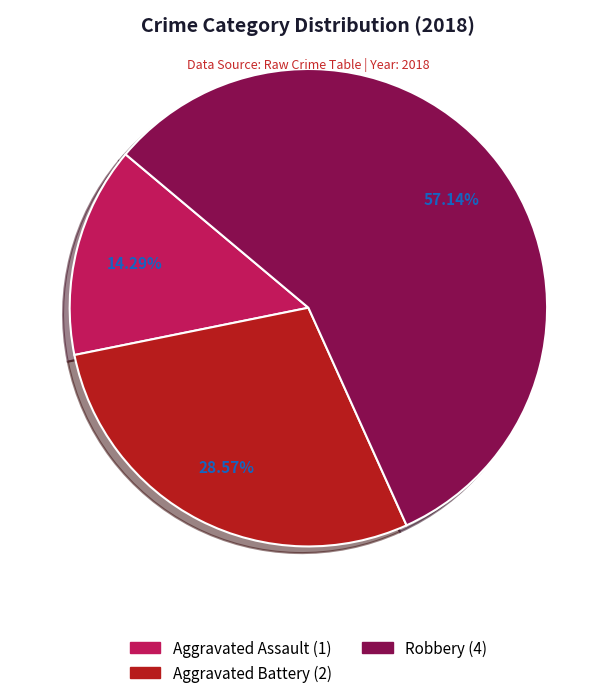

How many segments does this pie chart have?

3